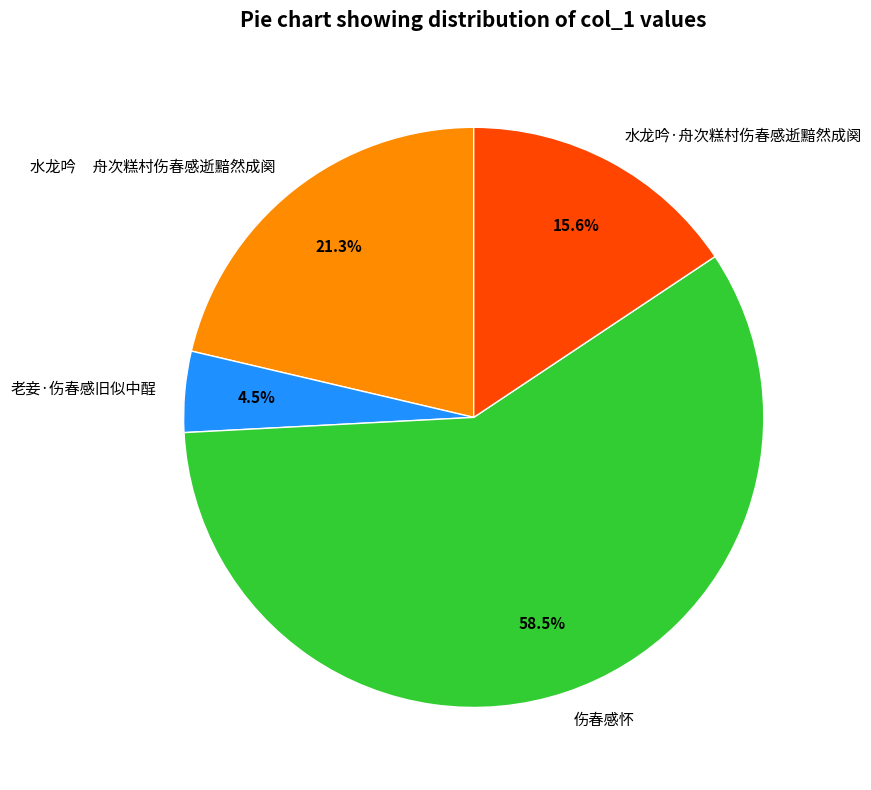

What is the largest slice in the pie chart?

伤春感怀